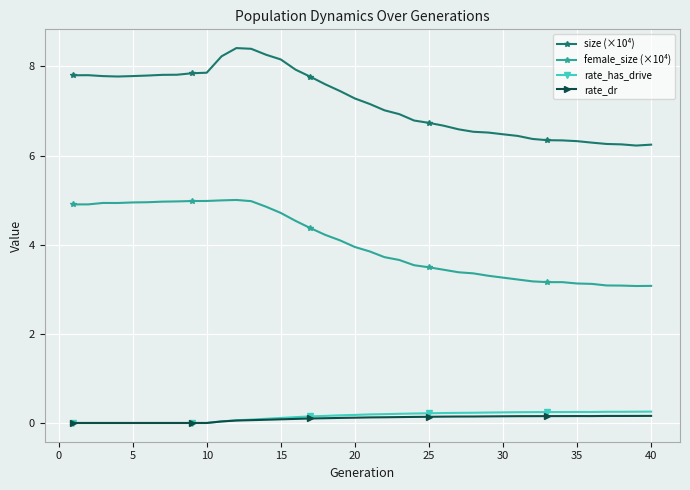

What is the minimum value for female_size (×10⁴)?

3.1